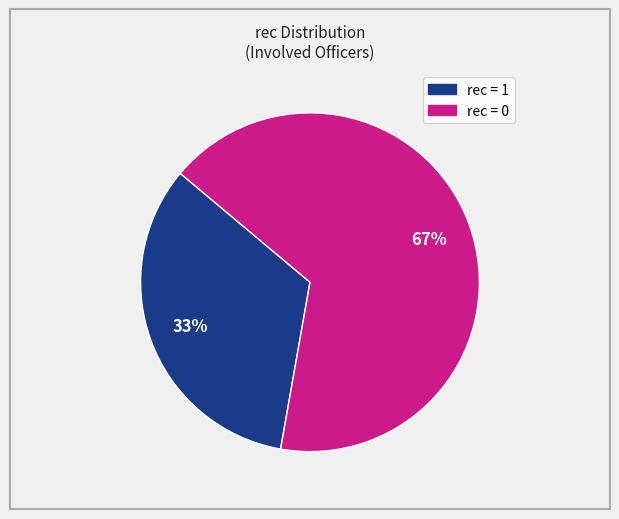

To the nearest percent, what is the average slice percentage?

50%